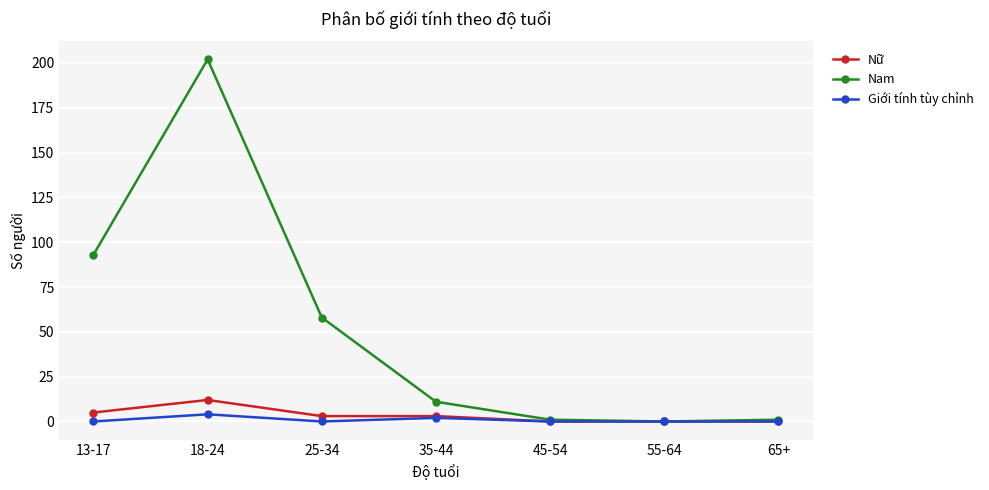

What is the approximate value of Nữ at 25-34?

3